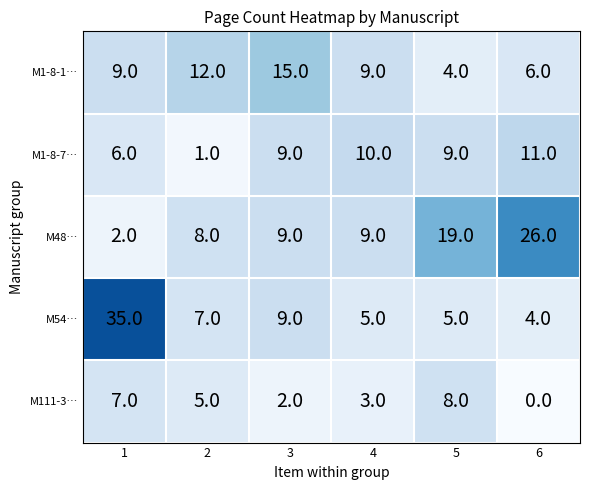

List the series in order of their peak value, lowest first.

M111-3…, M1-8-7…, M1-8-1…, M48…, M54…